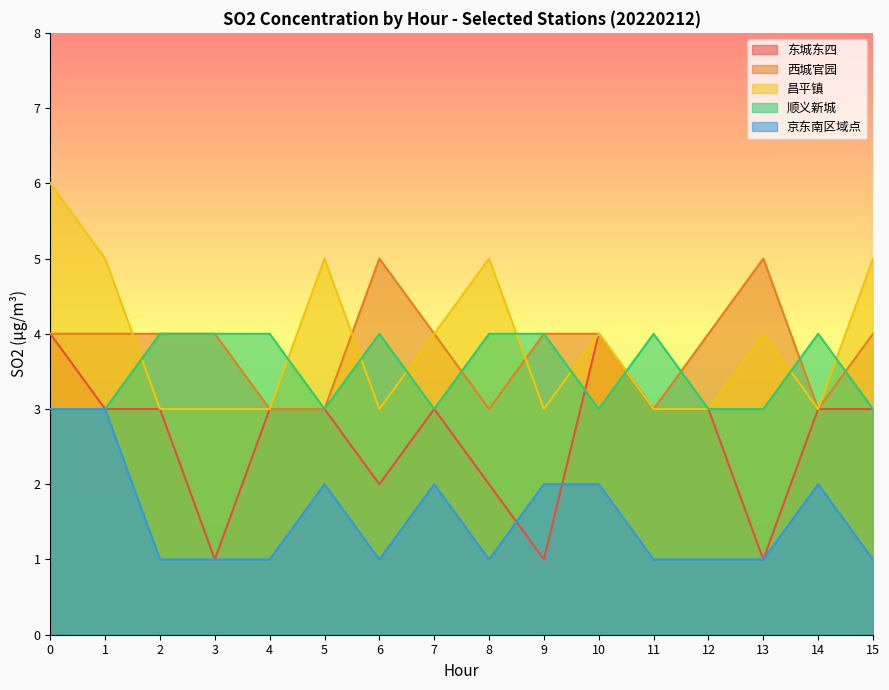

Reading right to left, what are all the values shown in this chart?

东城东四: 3	3	1	3	3	4	1	2	3	2	3	3	1	3	3	4
西城官园: 4	3	5	4	3	4	4	3	4	5	3	3	4	4	4	4
昌平镇: 5	3	4	3	3	4	3	5	4	3	5	3	3	3	5	6
顺义新城: 3	4	3	3	4	3	4	4	3	4	3	4	4	4	3	3
京东南区域点: 1	2	1	1	1	2	2	1	2	1	2	1	1	1	3	3